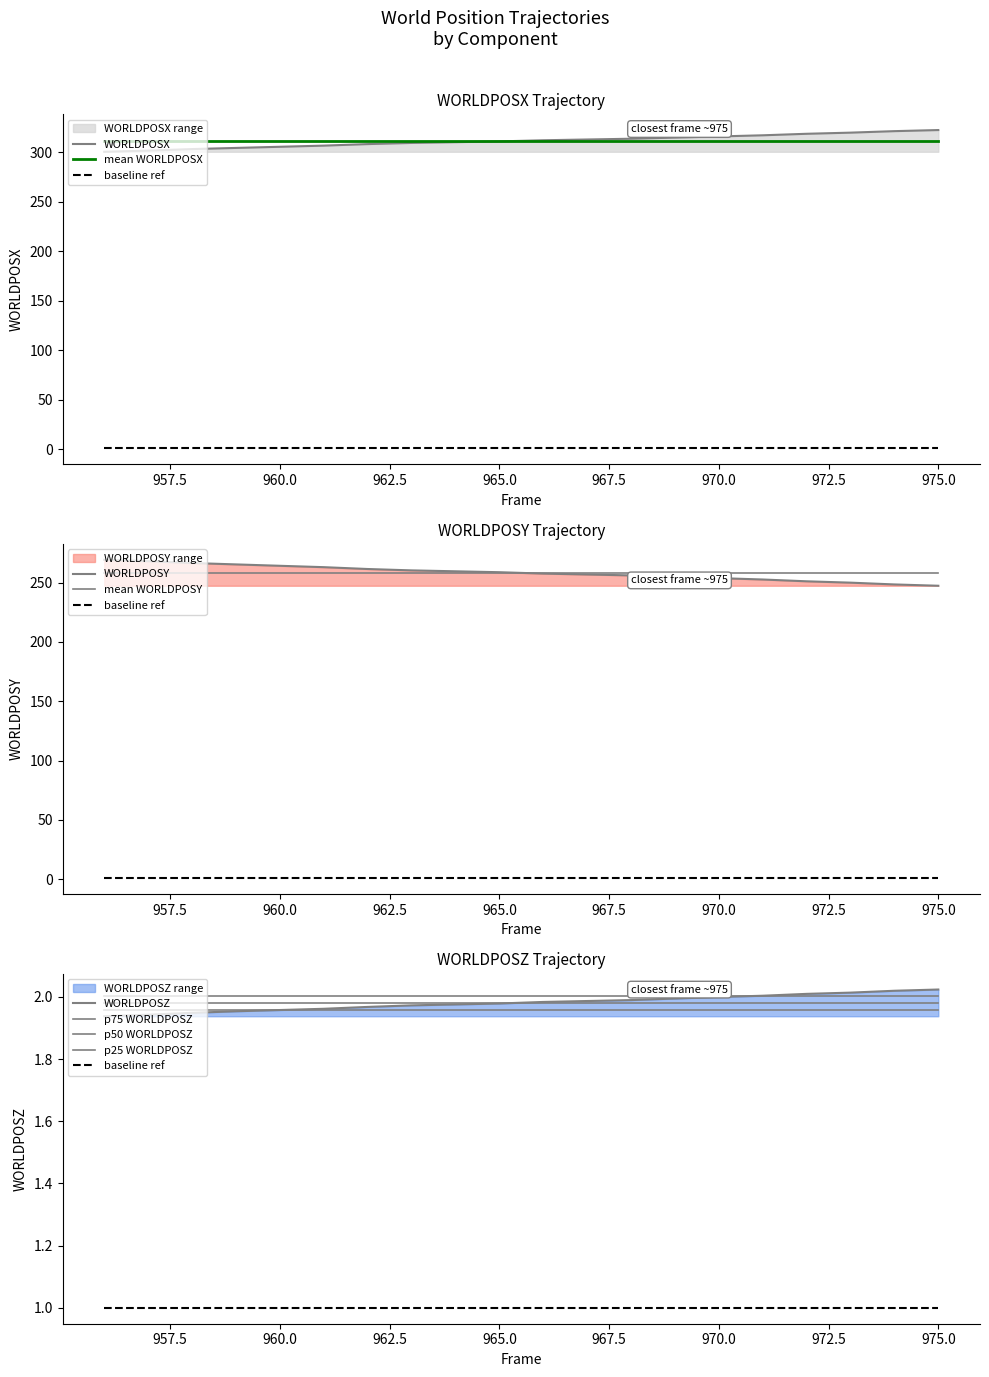

True or false: WORLDPOSY_neg and WORLDPOSZ cross at least once.

False